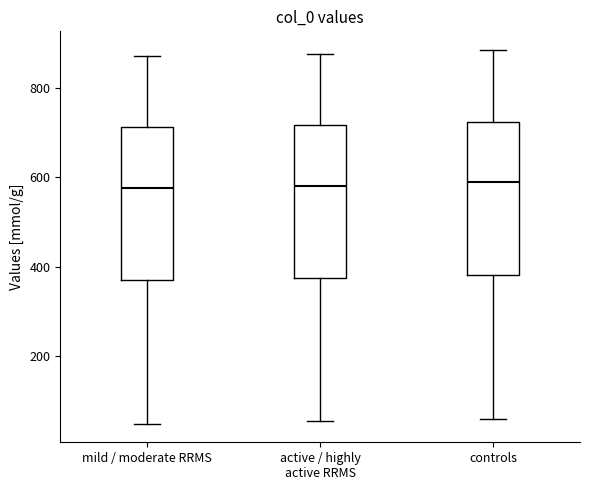

Reading left to right, transcribe this box plot: for each box, give where its median line is, the range the box spans, and where its two whiskers end, as read against the y-axis. The values are not printed on the chart, so give them approximately, as read against the axis.

mild / moderate RRMS: median 580, box 360 to 720, whiskers 40 to 880
active / highly active RRMS: median 580, box 380 to 720, whiskers 60 to 880
controls: median 580, box 380 to 720, whiskers 60 to 880